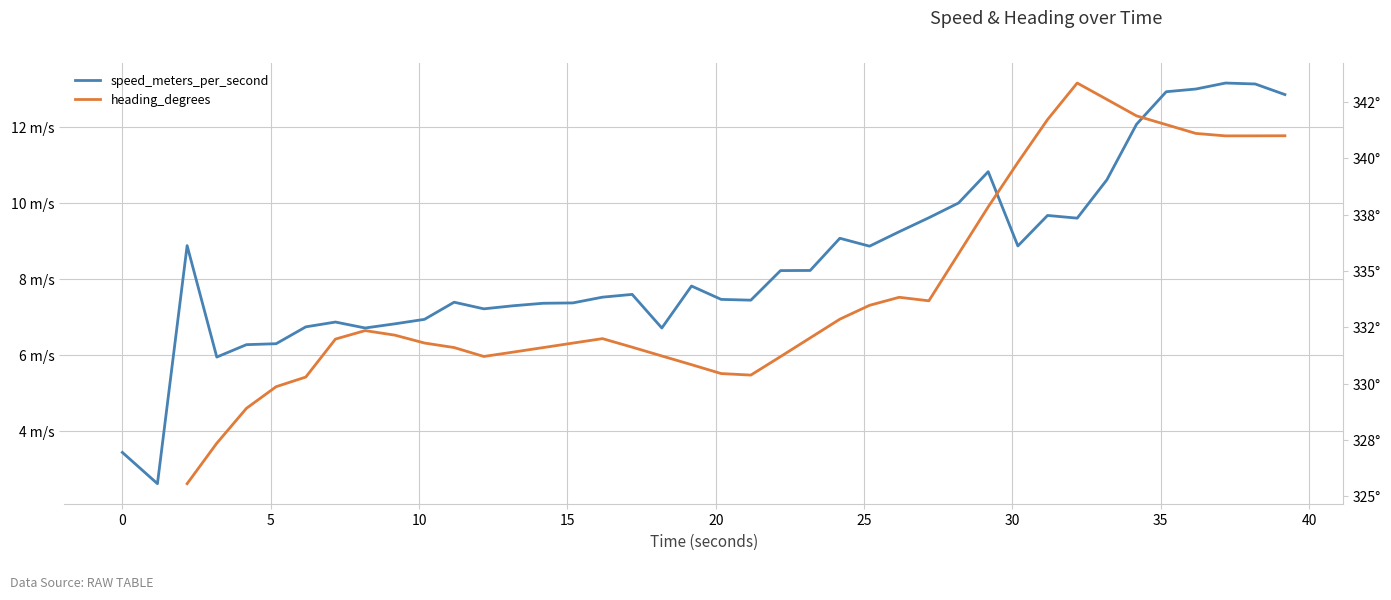

What is the label of the 21st point from the left?

20